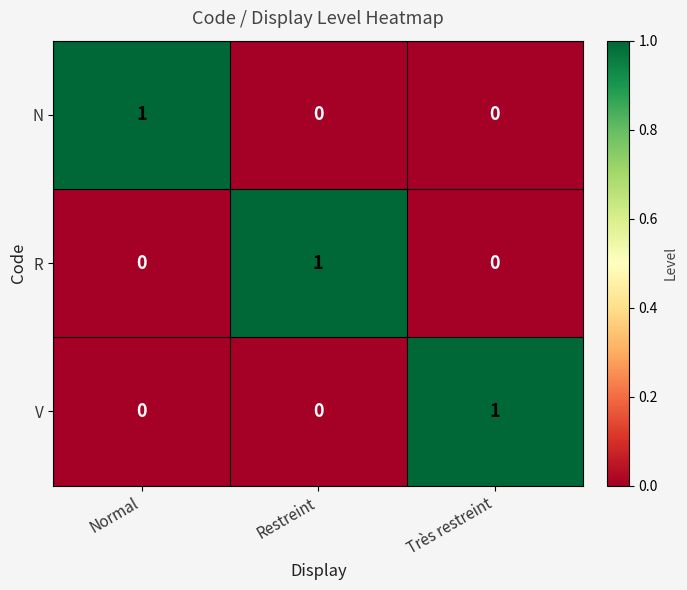

At how many categories does at least one series exceed 0?

3